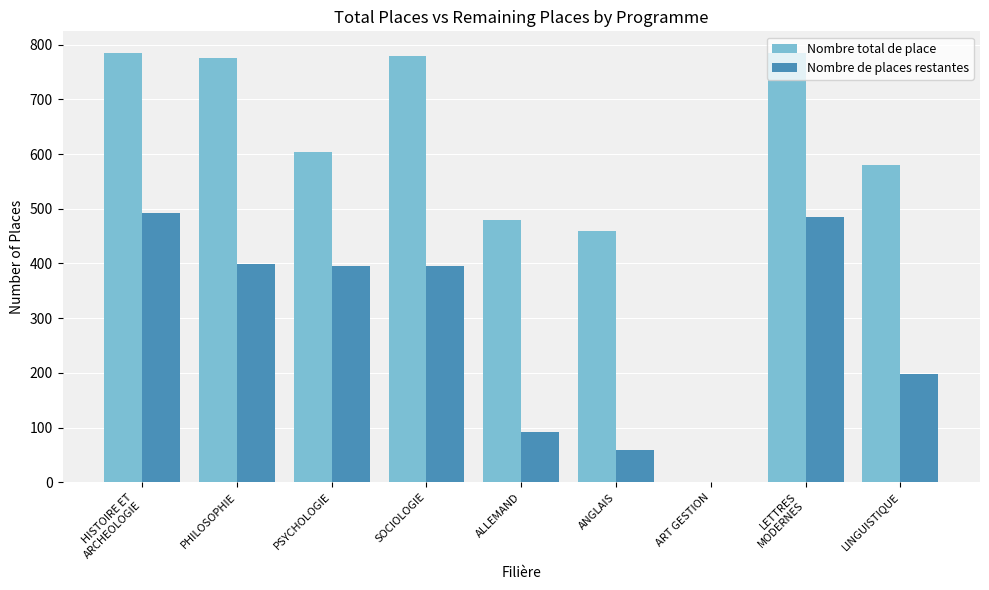

The Nombre total de place series shows 580 at LINGUISTIQUE. True or false?

True